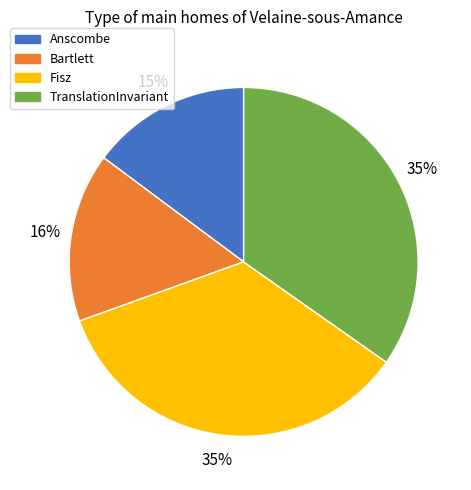

To the nearest percent, what portion does Bartlett represent?

16%